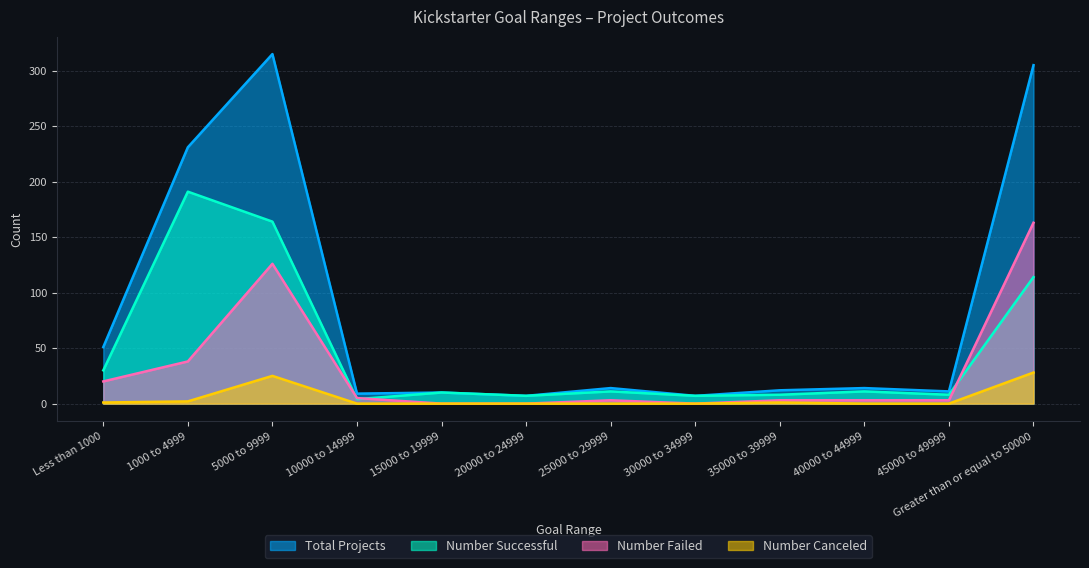

At which label is Total Projects closest to 161?

1000 to 4999